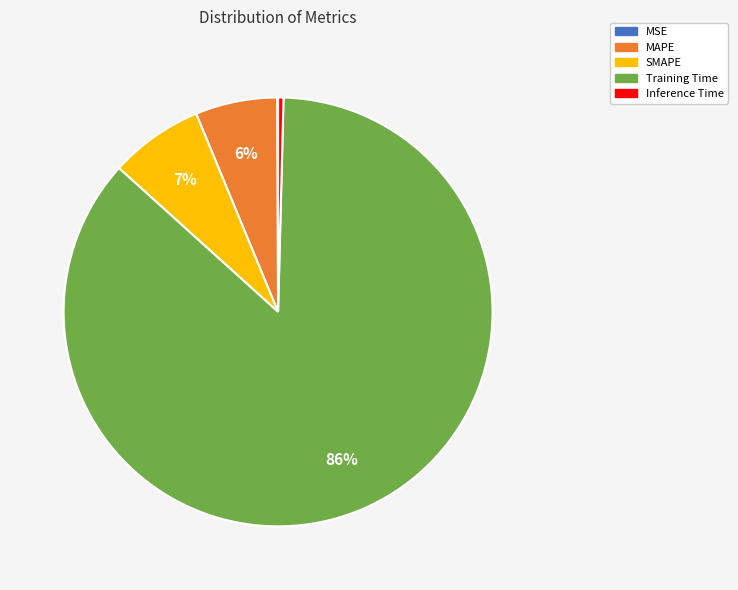

Is the sum of MAPE and SMAPE greater than half?

No